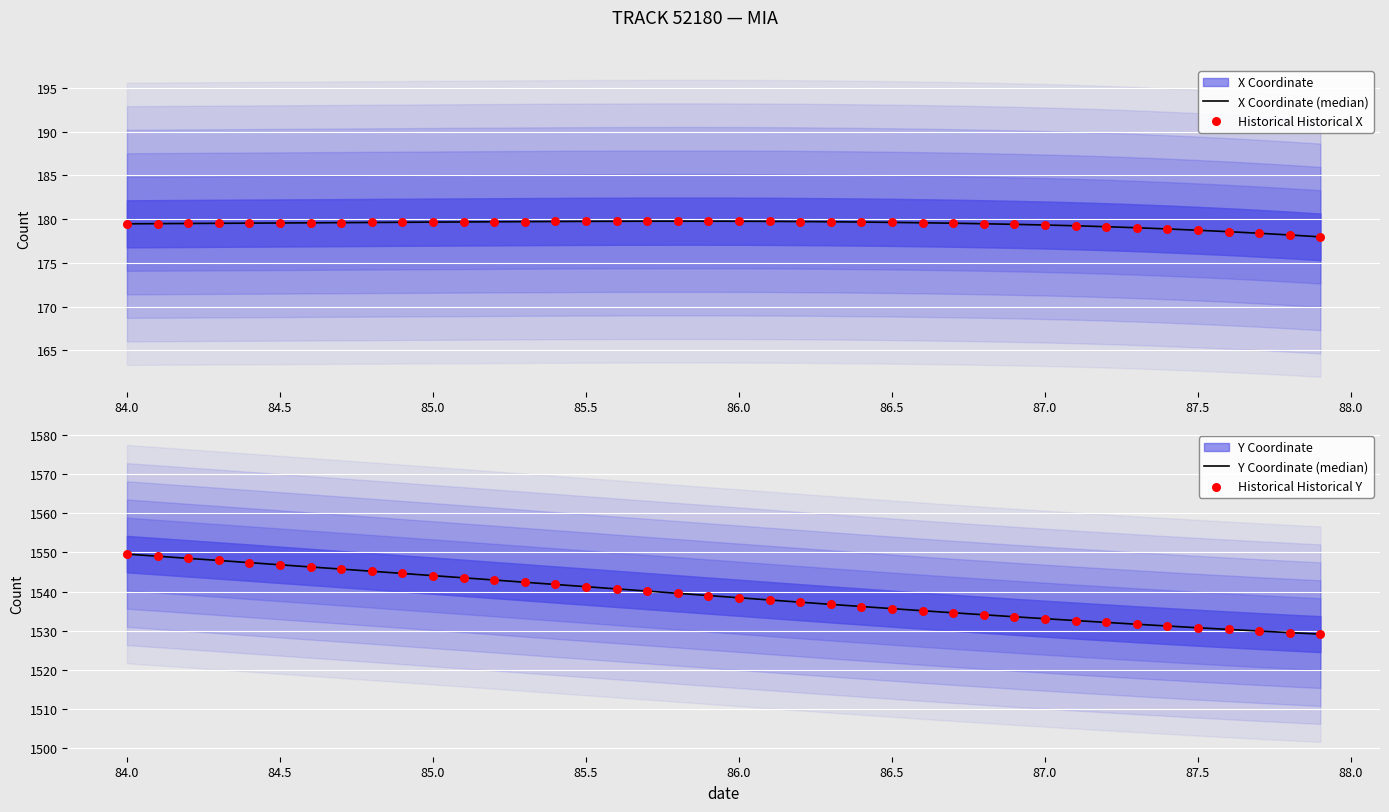

Which series contains the lowest Y value?

X Coordinate (median)